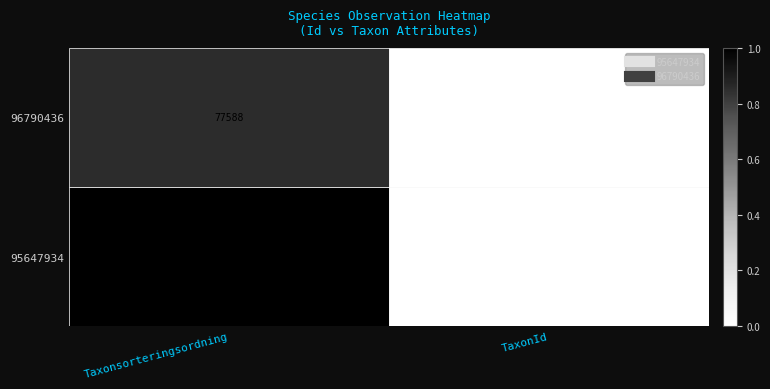

What is the difference between the maximum and minimum values in the 96790436 series?

76724